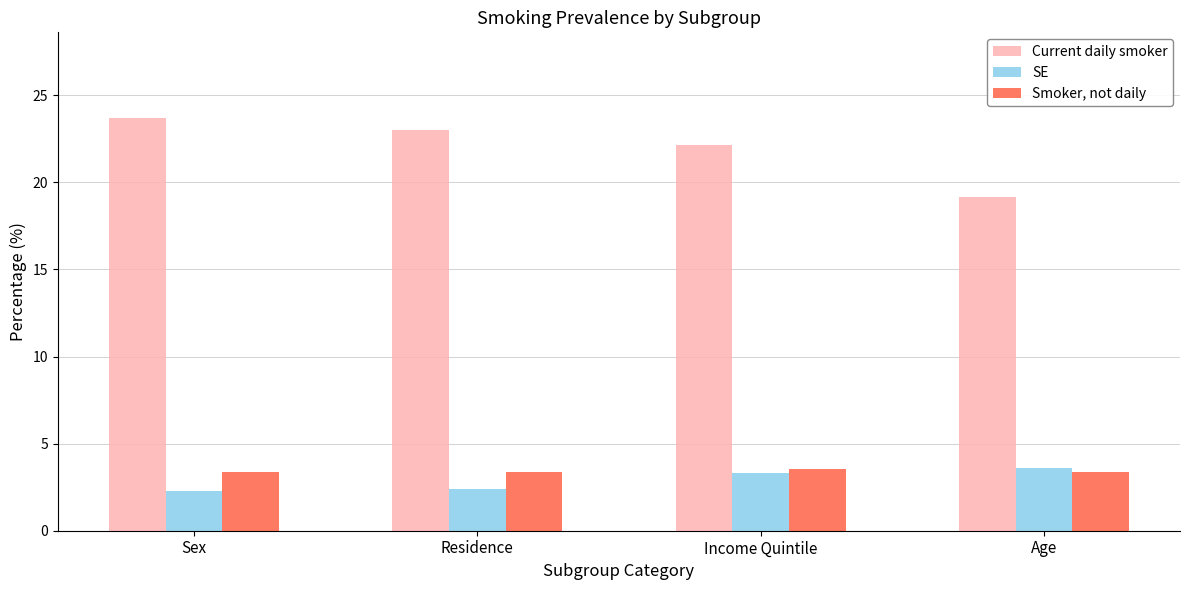

Count the Smoker, not daily values in the range 3 to 4.

4